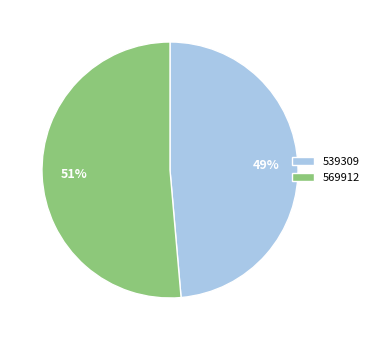

To the nearest percent, what percentage of the pie is 539309?

49%